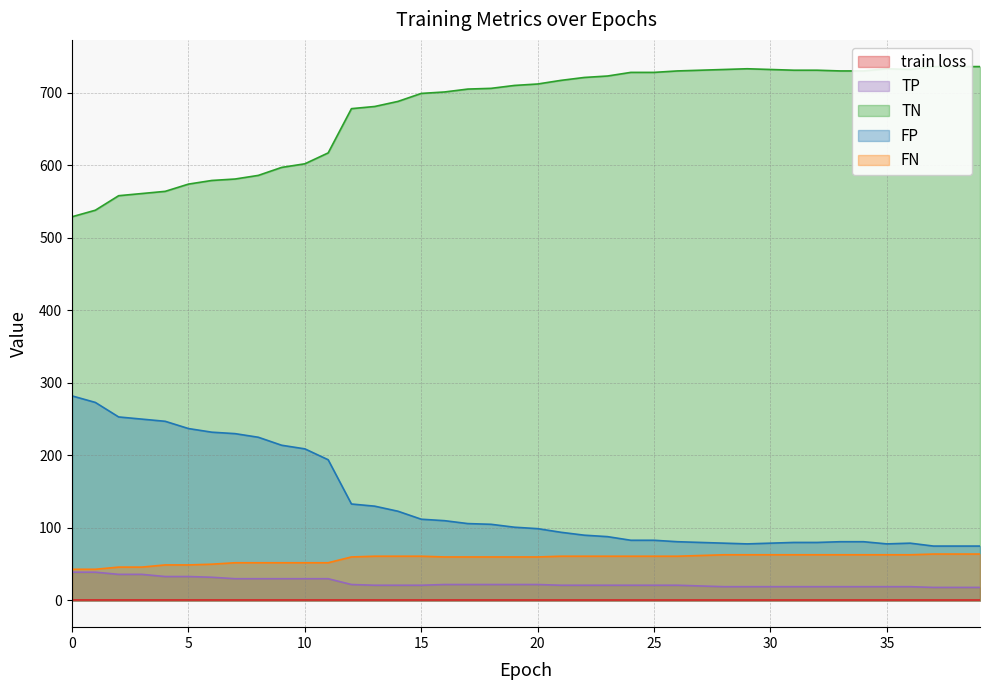

Does the chart have visible grid lines?

Yes